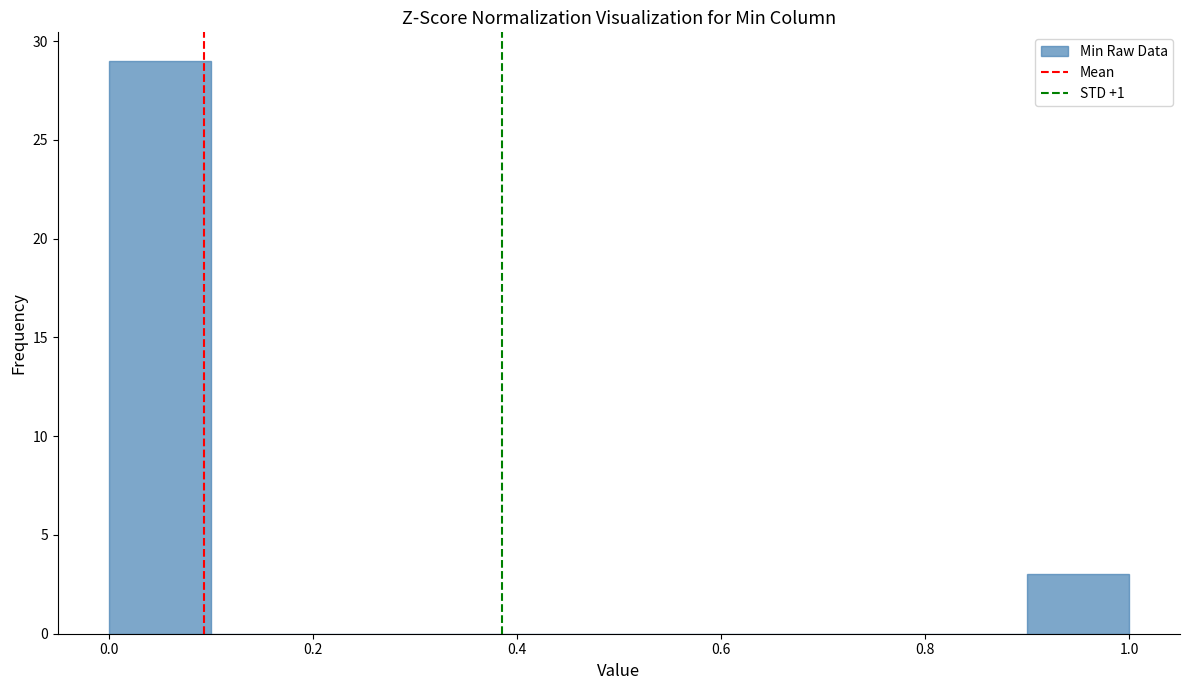

Reading left to right, list every bar in this chart as the range it spans on the x-axis followed by its height. The values are not printed on the chart, so give them approximately, as read against the axis.

0.0 to 0.1: 29
0.1 to 0.2: 0
0.2 to 0.3: 0
0.3 to 0.4: 0
0.4 to 0.5: 0
0.5 to 0.6: 0
0.6 to 0.7: 0
0.7 to 0.8: 0
0.8 to 0.9: 0
0.9 to 1.0: 3